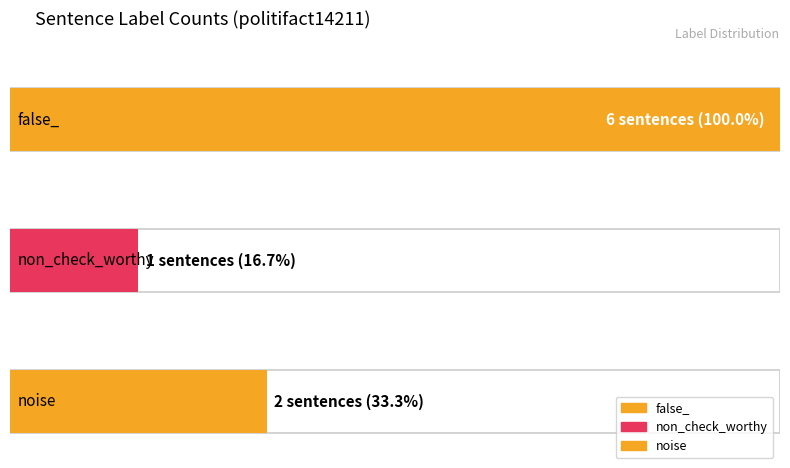

At which category does the chart reach its minimum across all series?

non_check_worthy